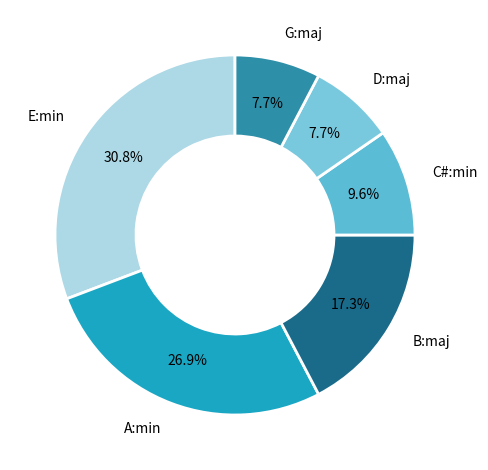

What percentage do E:min and G:maj together represent?

38.5%